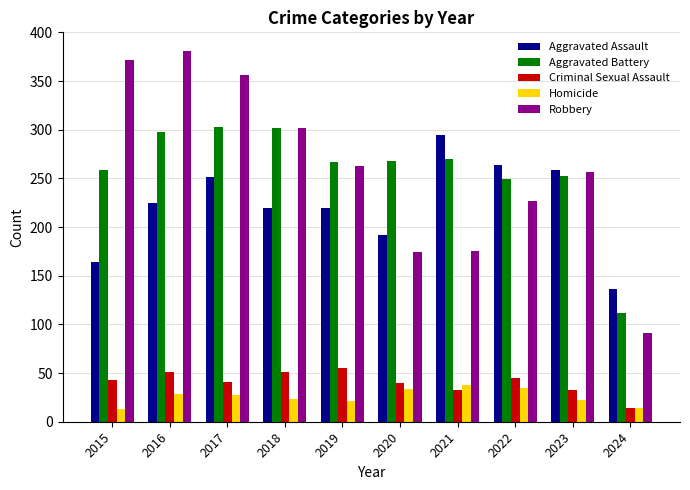

How many values in the Homicide series are below 27?

5